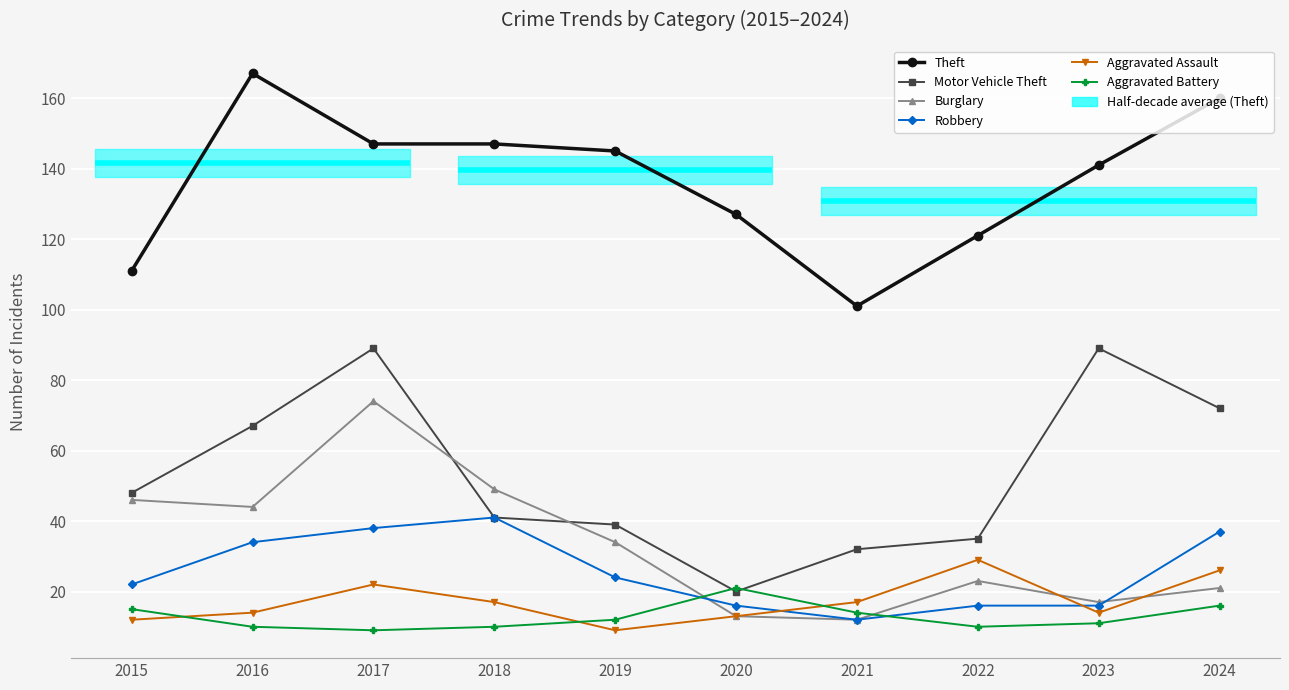

The Robbery series shows 16 at 2020. True or false?

True